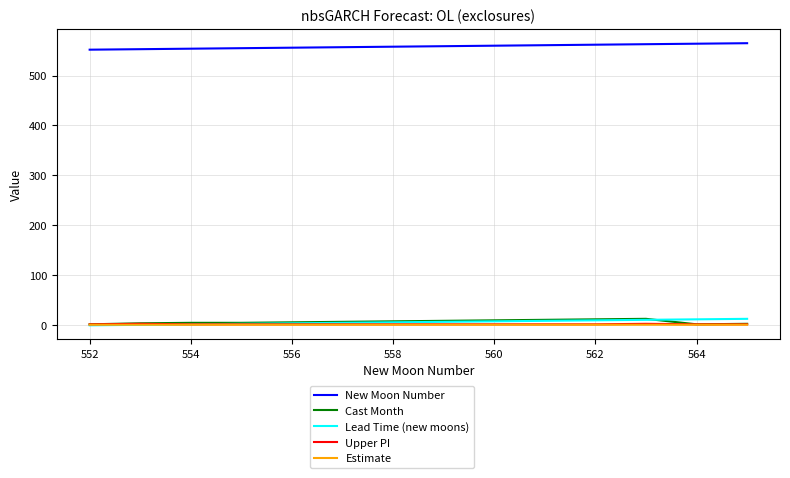

True or false: Cast Month and New Moon Number cross at least once.

False